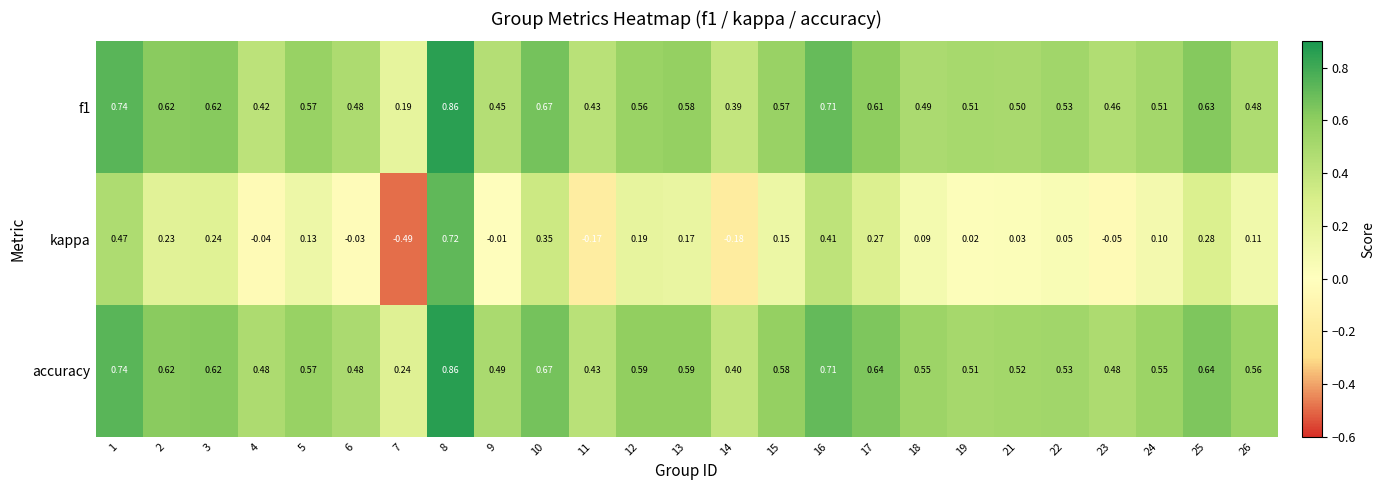

What is the difference between the highest and lowest values at 25?

0.4